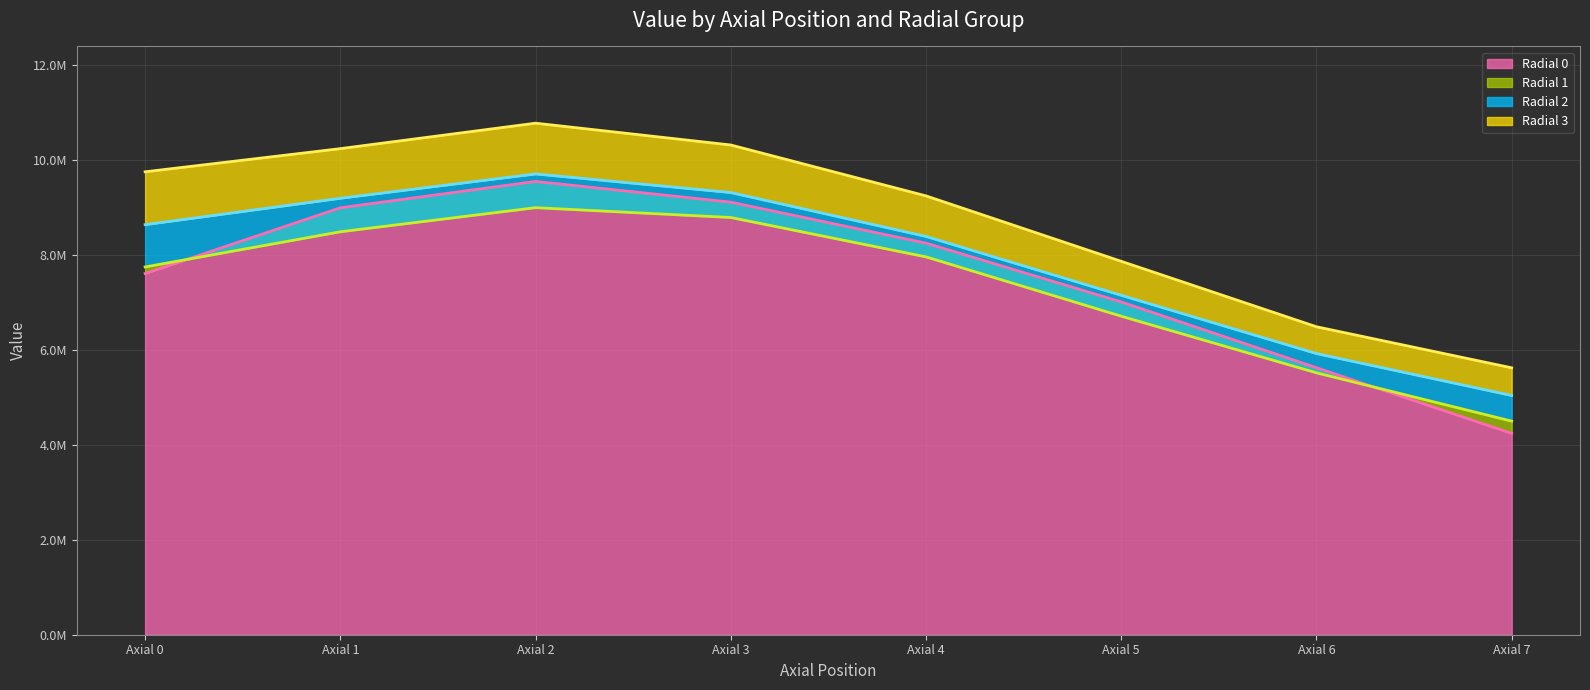

The Radial 0 line series shows 9553767.9 at Axial 2. True or false?

True